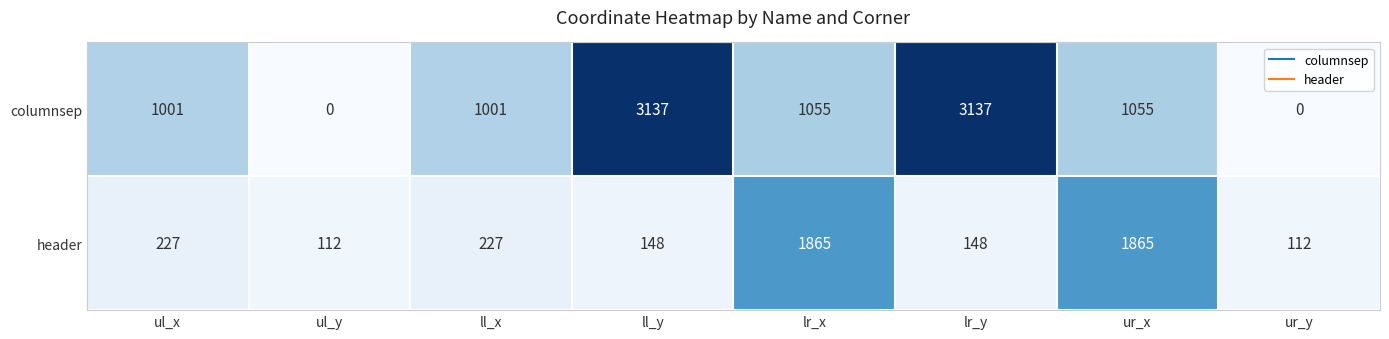

Reading left to right, list all the values displayed in this chart.

columnsep: 1001	0	1001	3137	1055	3137	1055	0
header: 227	112	227	148	1865	148	1865	112